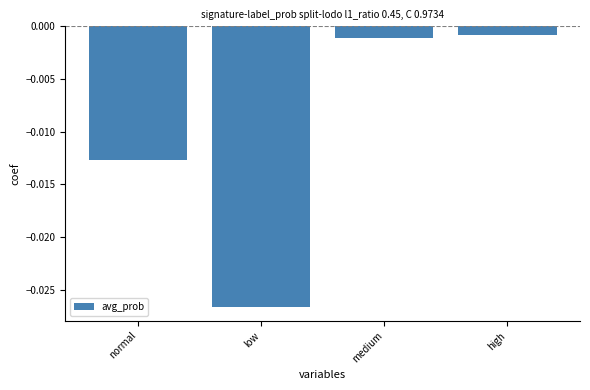

Which has a higher value, low or normal?

normal